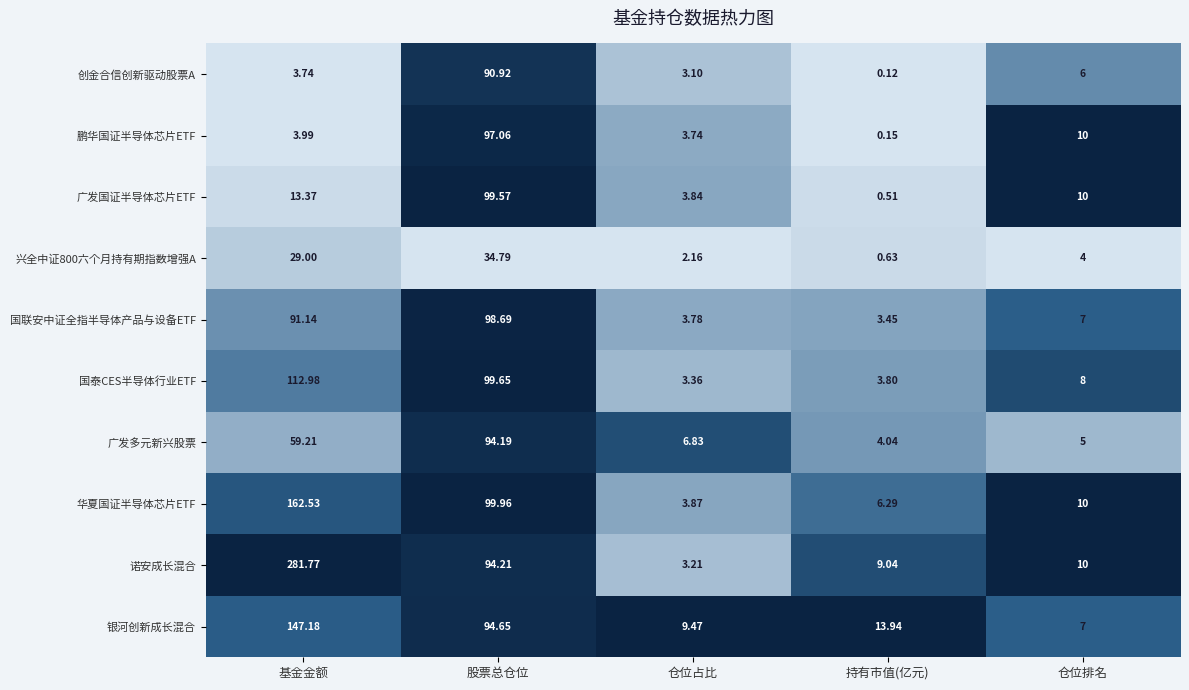

Rank the categories by 兴全中证800六个月持有期指数增强A value from lowest to highest.

持有市值(亿元), 仓位占比, 仓位排名, 基金金额, 股票总仓位